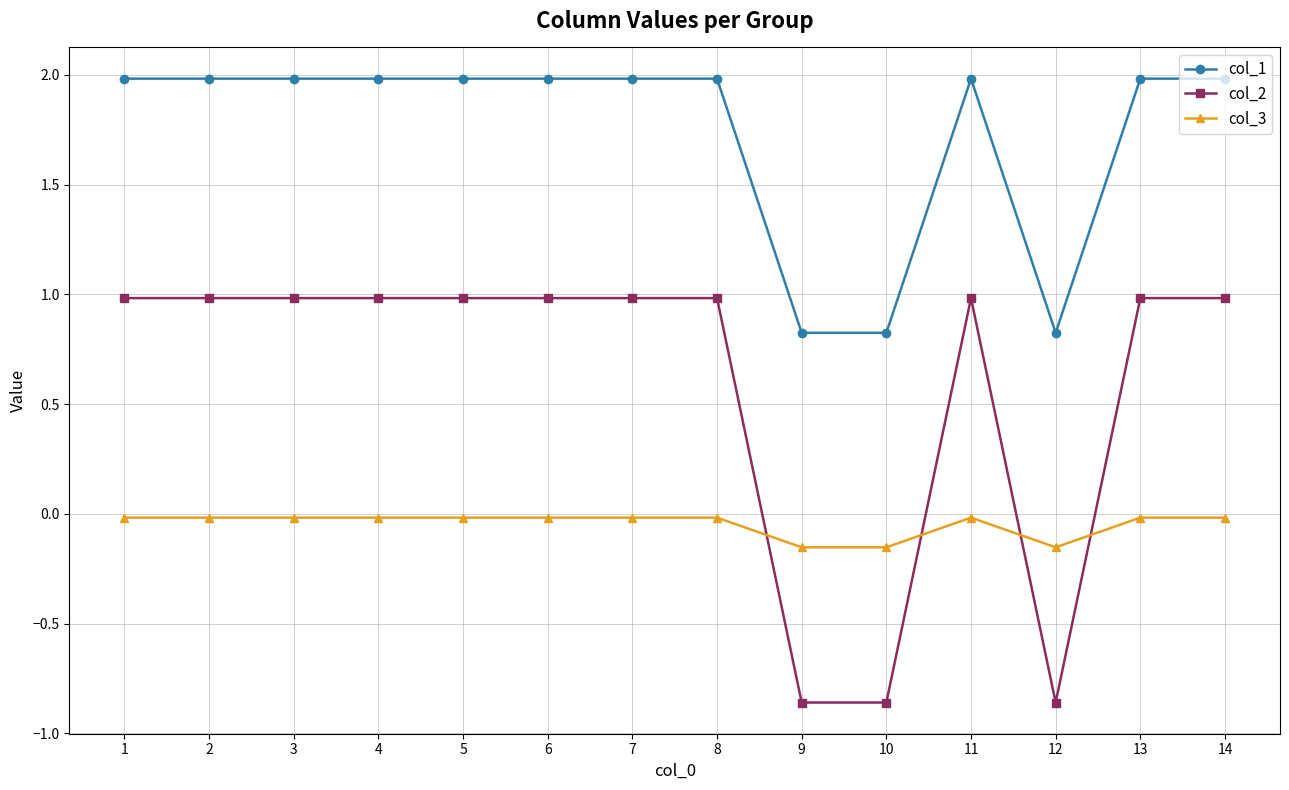

Which series has the largest total across all categories?

col_1